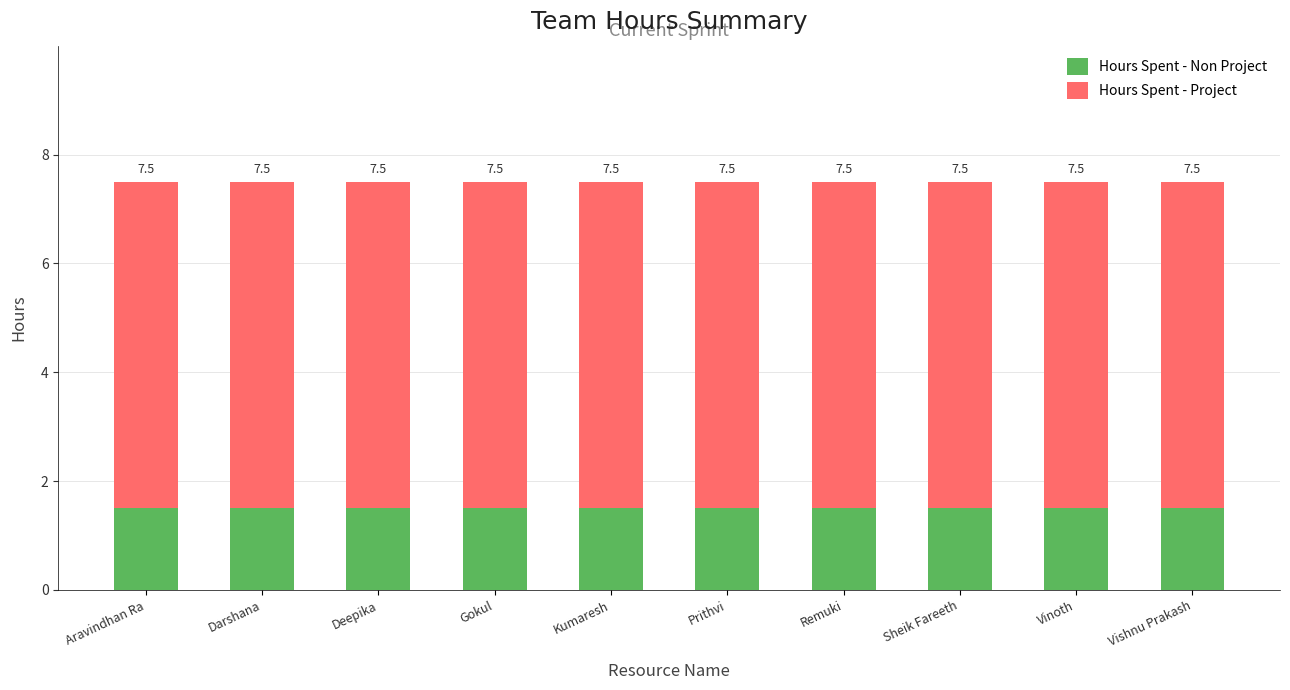

Are the bars horizontal?

No